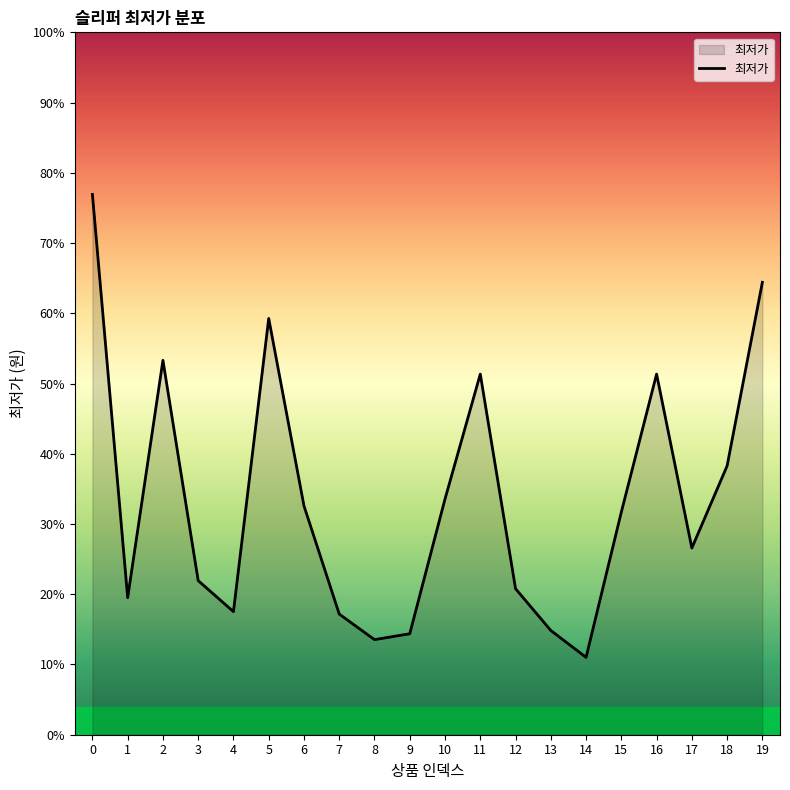

Rank the categories by value from lowest to highest.

14, 8, 9, 13, 7, 4, 1, 12, 3, 17, 15, 6, 10, 18, 11, 16, 2, 5, 19, 0